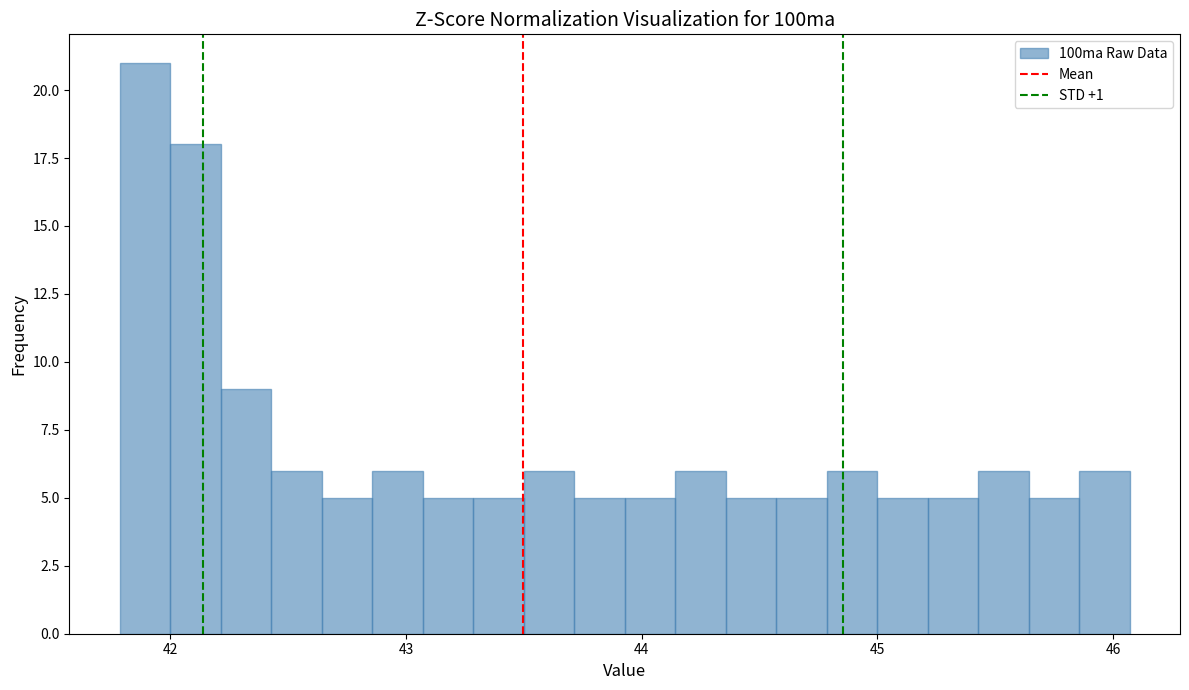

Around what value on the x-axis is the tallest bar? Give the approximate position of its centre, as read against the axis.

41.9